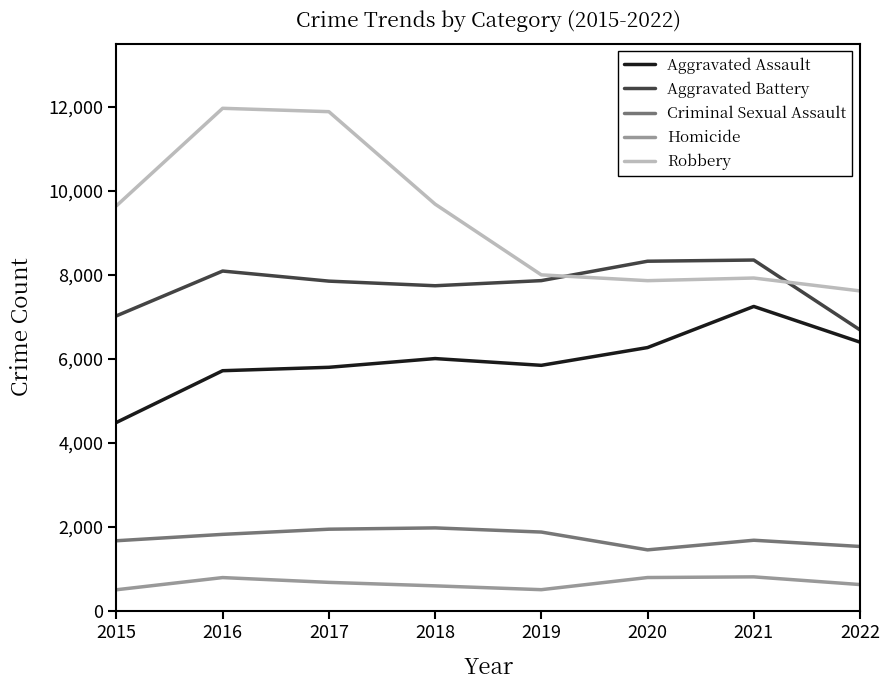

What is the difference between the Homicide values at 2016 and 2019?

288